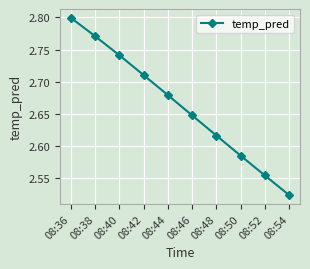

Which category has the lowest value across all series?

08:54